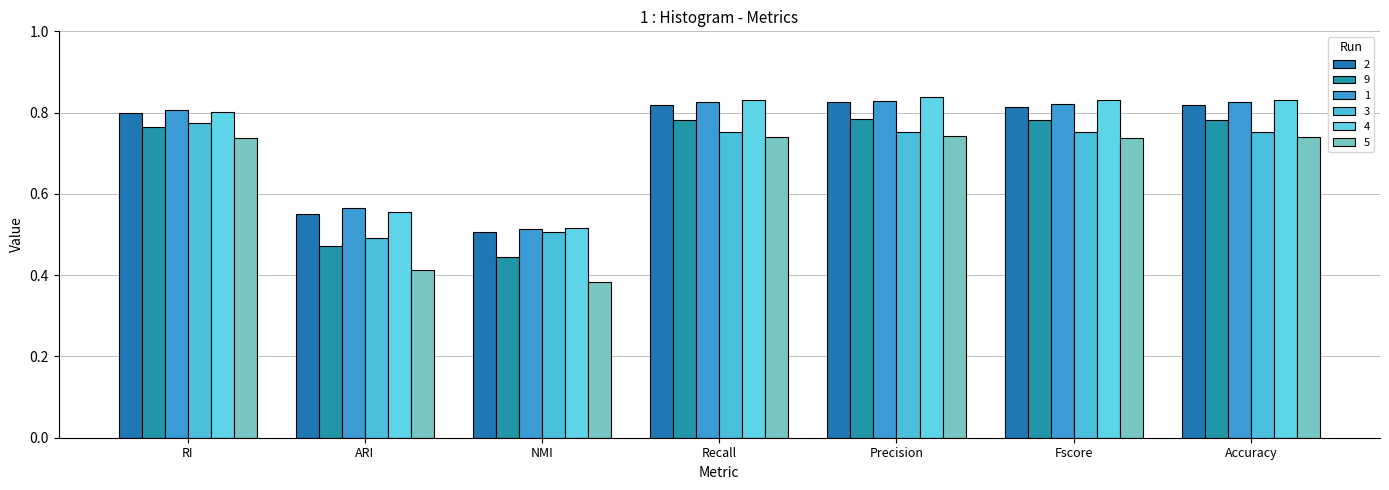

What is the label of the 3rd bar from the right?

Precision